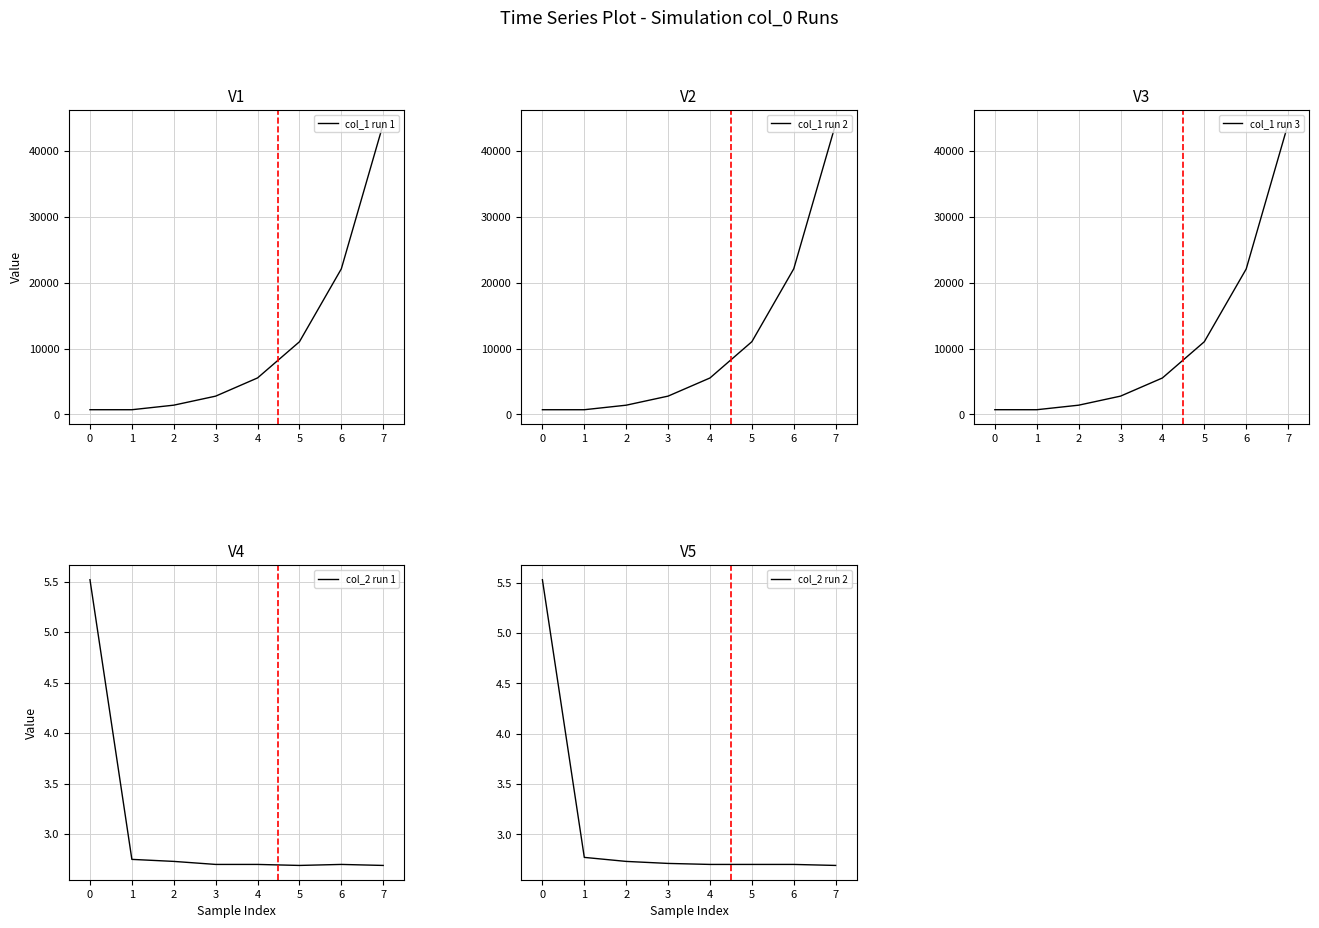

True or false: col_2 run 1 has a value of 4.5 at 6.

False